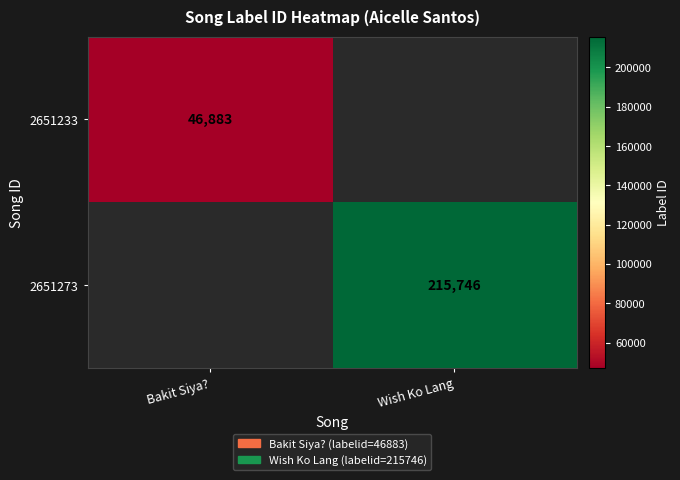

Is it true that 2651273 equals 350454.9 at Wish Ko Lang?

False